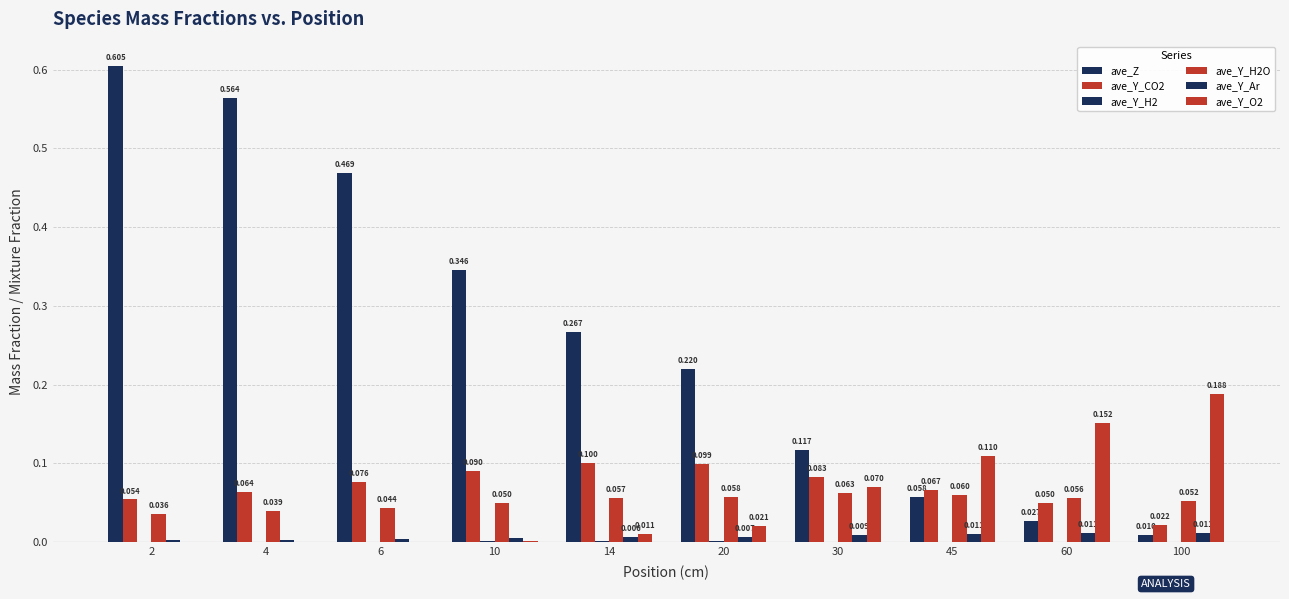

Reading right to left, what are all the values shown in this chart?

ave_Z: 0.0	0.0	0.1	0.1	0.2	0.3	0.3	0.5	0.6	0.6
ave_Y_CO2: 0.0	0.1	0.1	0.1	0.1	0.1	0.1	0.1	0.1	0.1
ave_Y_H2: 0.0	0.0	0.0	0.0	0.0	0.0	0.0	0.0	0.0	0.0
ave_Y_H2O: 0.1	0.1	0.1	0.1	0.1	0.1	0.1	0.0	0.0	0.0
ave_Y_Ar: 0.0	0.0	0.0	0.0	0.0	0.0	0.0	0.0	0.0	0.0
ave_Y_O2: 0.2	0.2	0.1	0.1	0.0	0.0	0.0	0.0	0.0	0.0